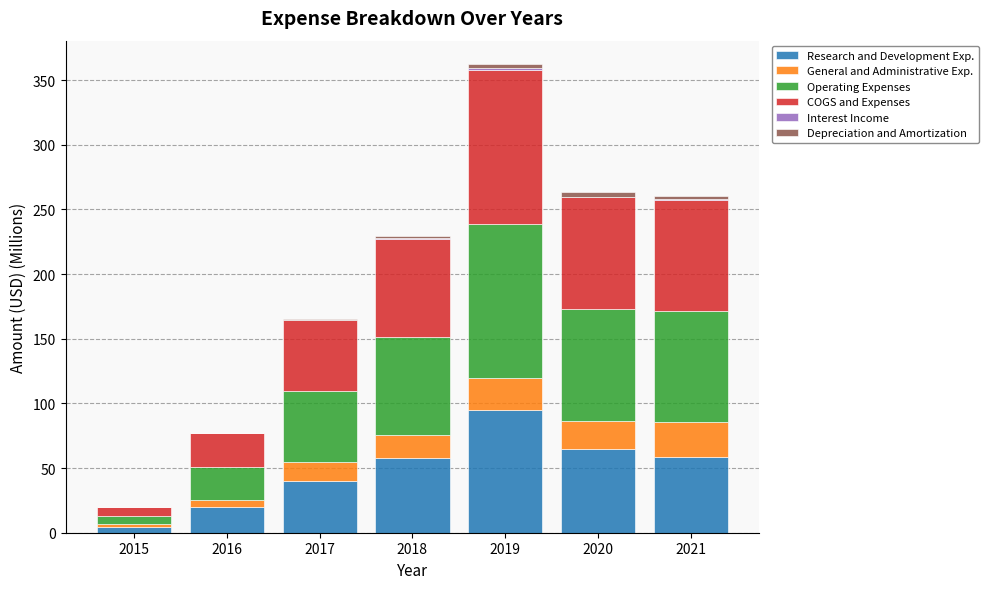

Which category has the highest value in the Research and Development Exp. series?

2019